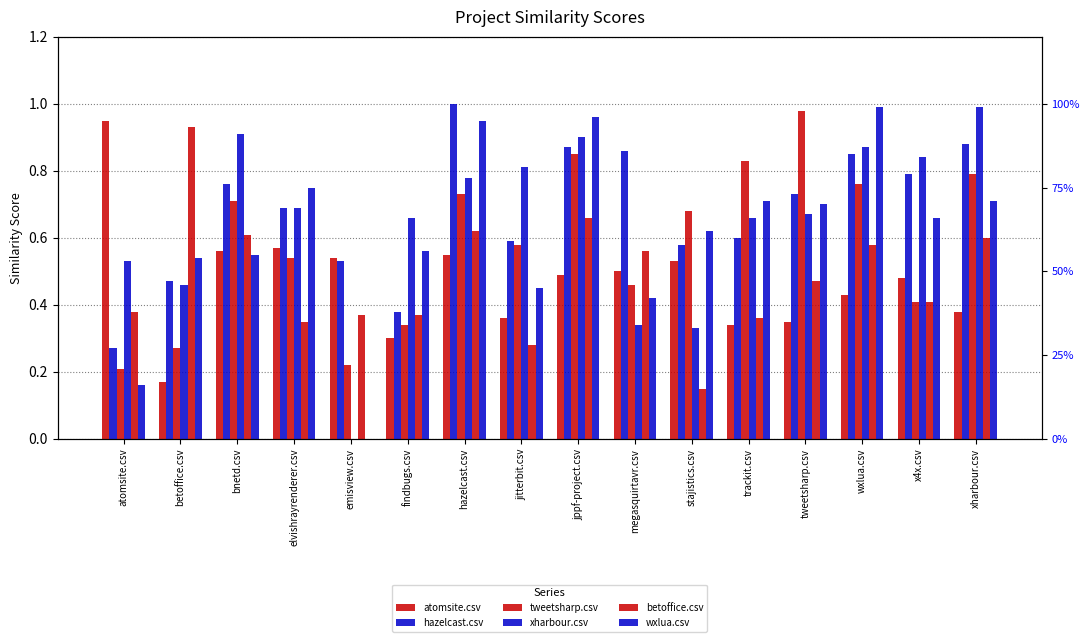

What is the spread (max minus min) of values at bnetd.csv?

0.4